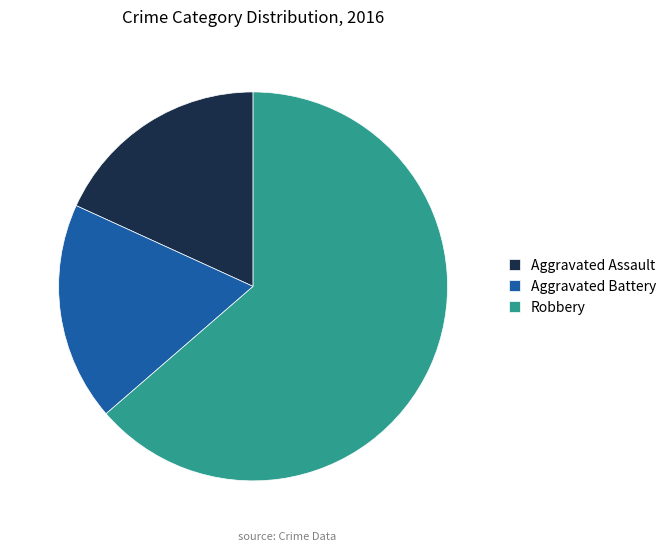

Between Robbery and Aggravated Battery, which is larger?

Robbery